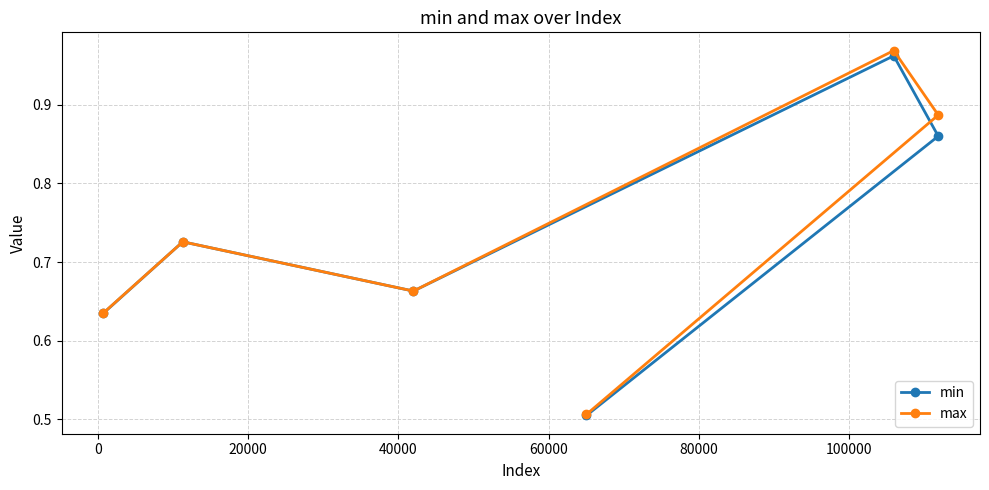

Which series has the largest range (max minus min)?

max